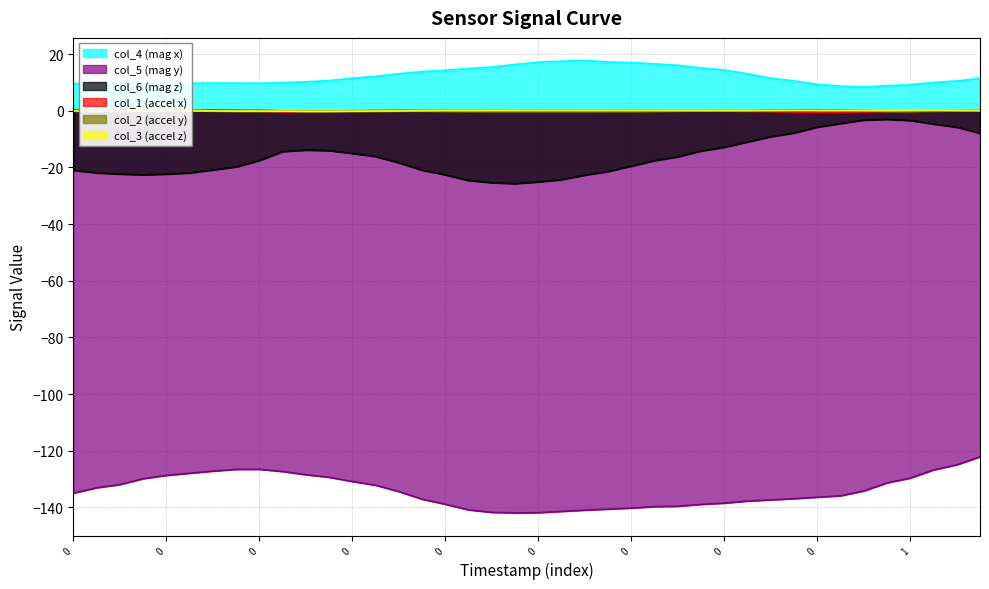

At which label does col_3 reach its peak?

38